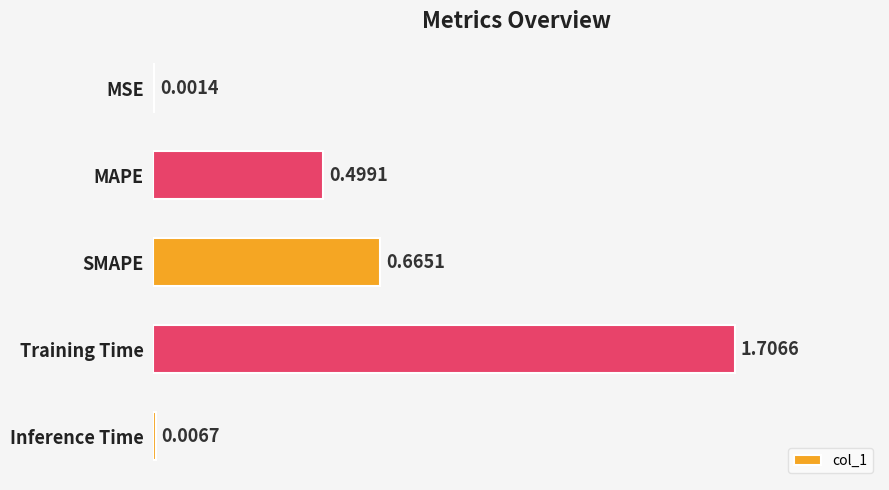

What is the sum of the values at Training Time and MAPE?

2.2